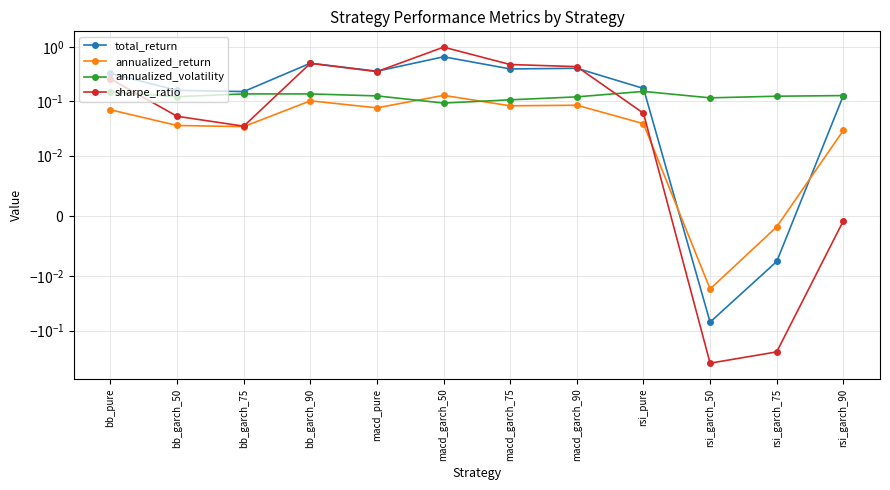

What position from the right is bb_garch_75?

10